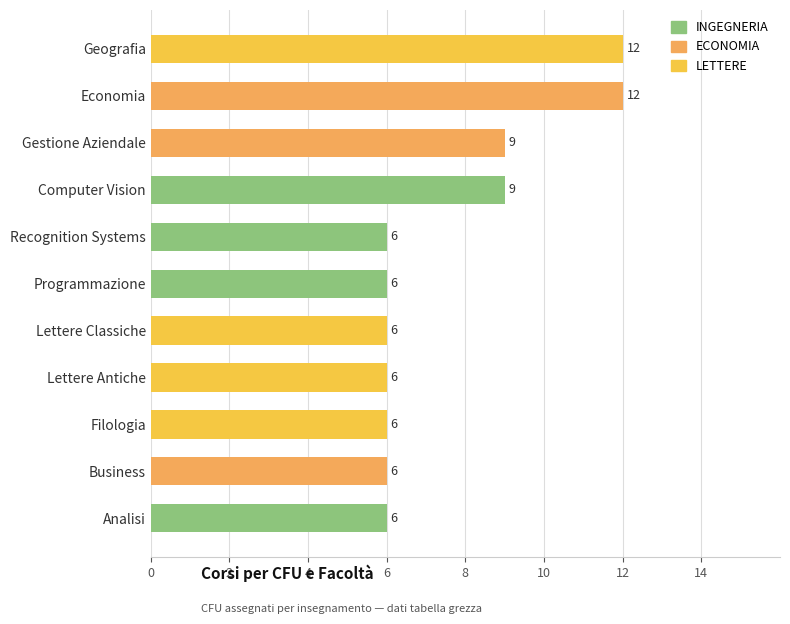

Read the value at Computer Vision.

9